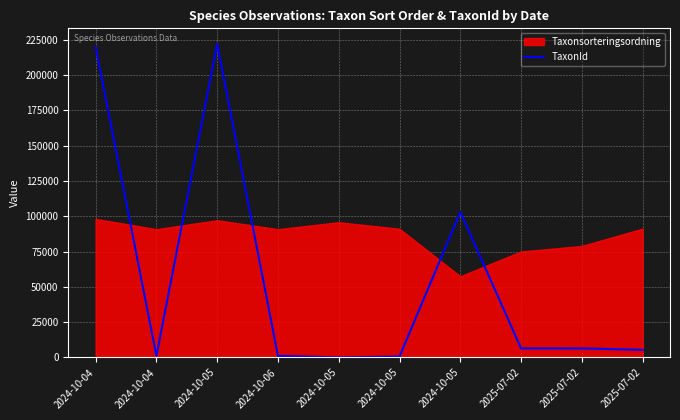

How many interior local valleys (lower than both neighbors) does the data have?

2